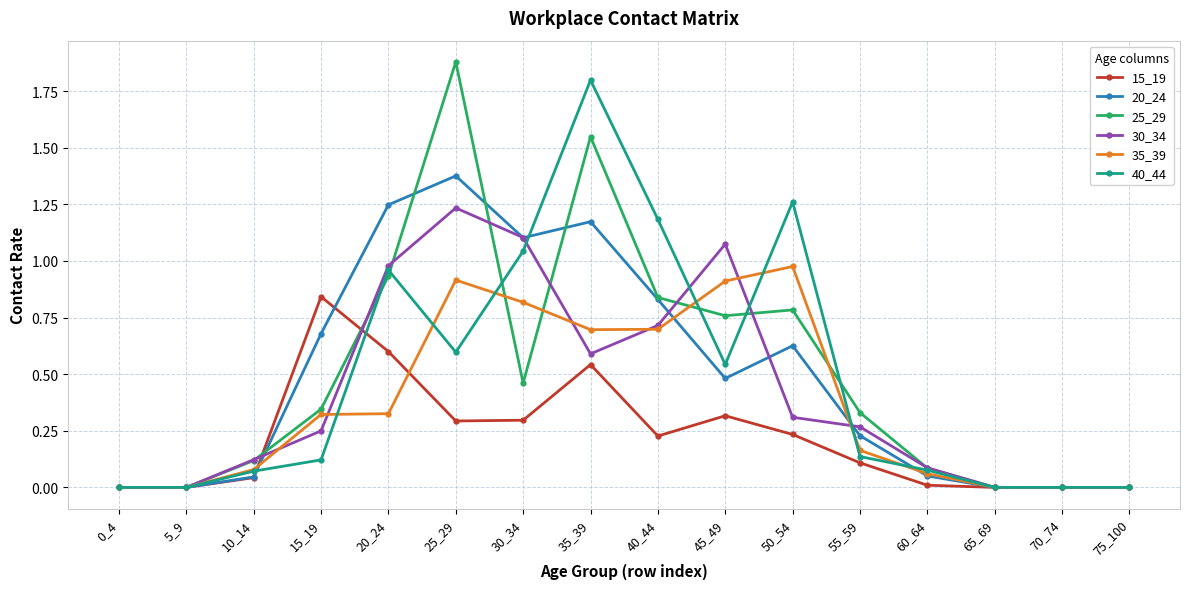

Which series changed the most between 10_14 and 50_54?

40_44